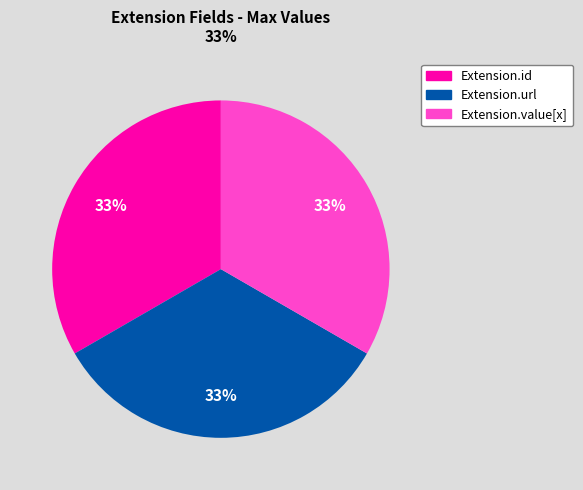

How many slices are in this pie chart?

3